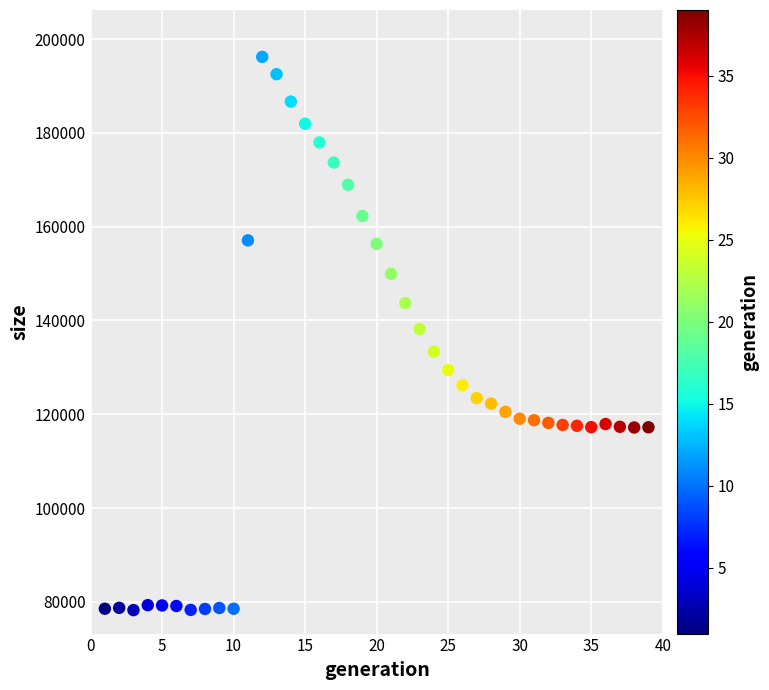

What is the range of Y values (max minus min)?

117949